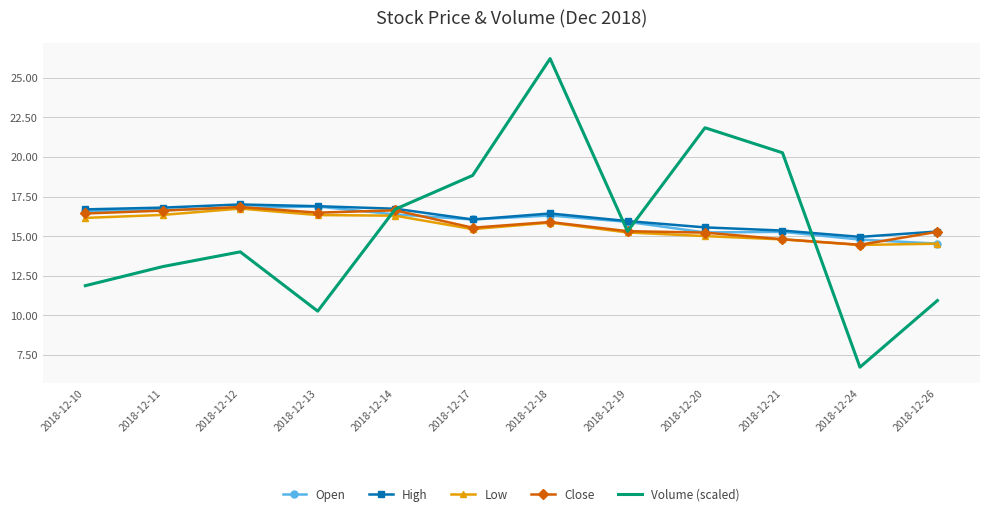

What is the difference between the High values at 2018-12-24 and 2018-12-13?

1.9